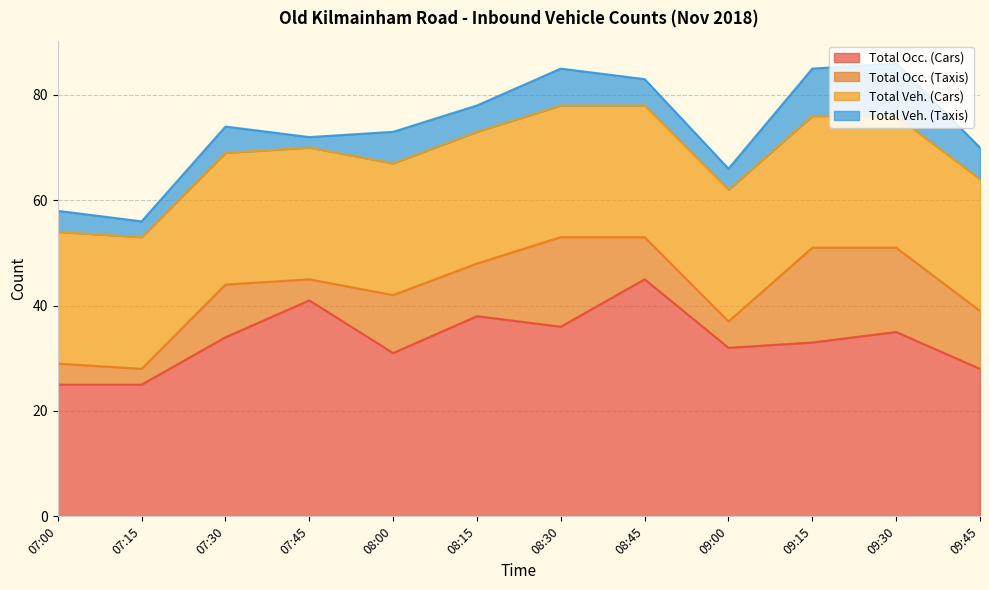

Rank the series by their maximum value, from highest to lowest.

Total Occ. (Cars), Total Veh. (Cars), Total Occ. (Taxis), Total Veh. (Taxis)